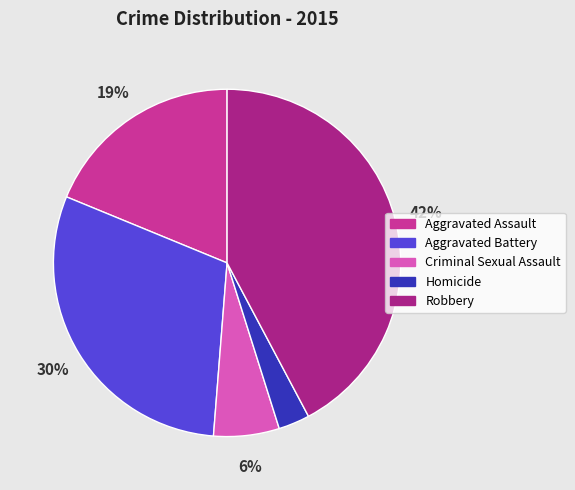

What percentage is the Aggravated Assault slice, to the nearest percent?

19%